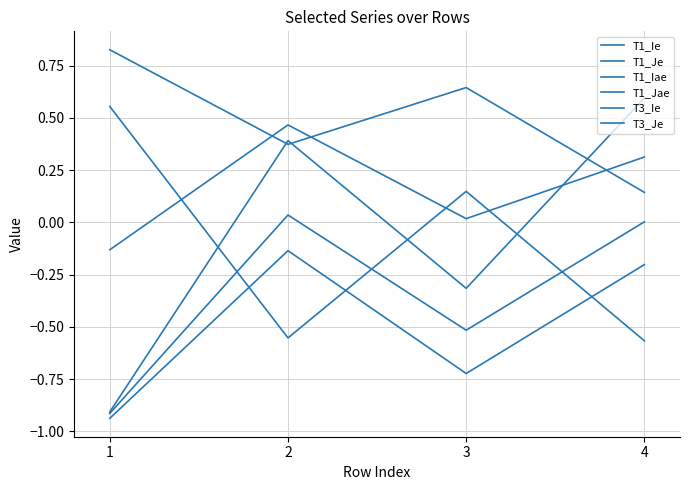

What is the lowest value of the T1_Jae series?

0.1